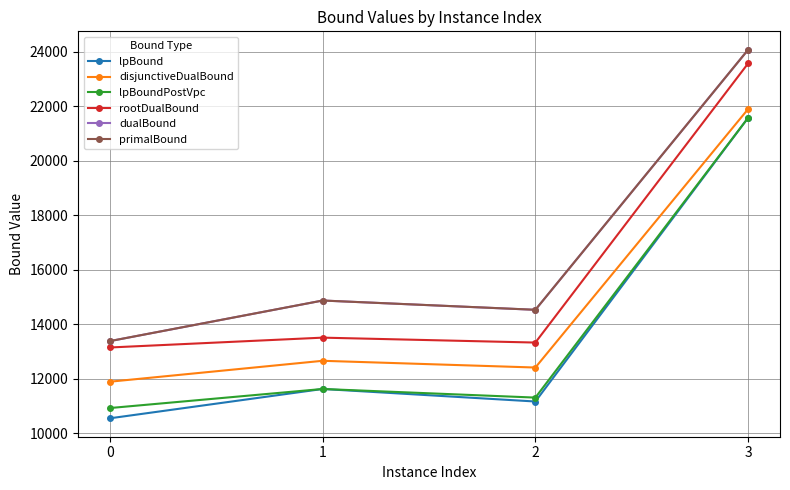

What are all the series names shown in the legend?

lpBound, disjunctiveDualBound, lpBoundPostVpc, rootDualBound, dualBound, primalBound